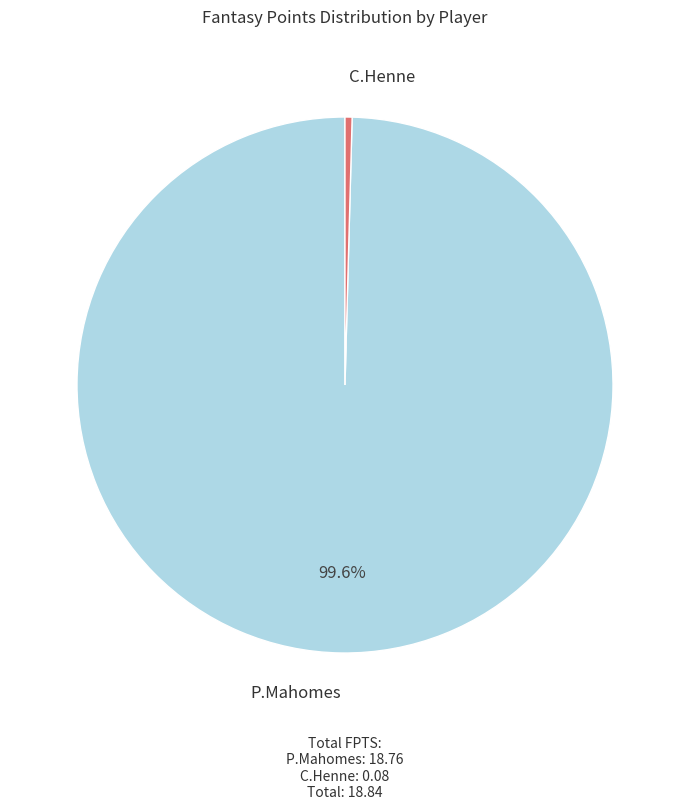

Count the number of slices in the pie.

2